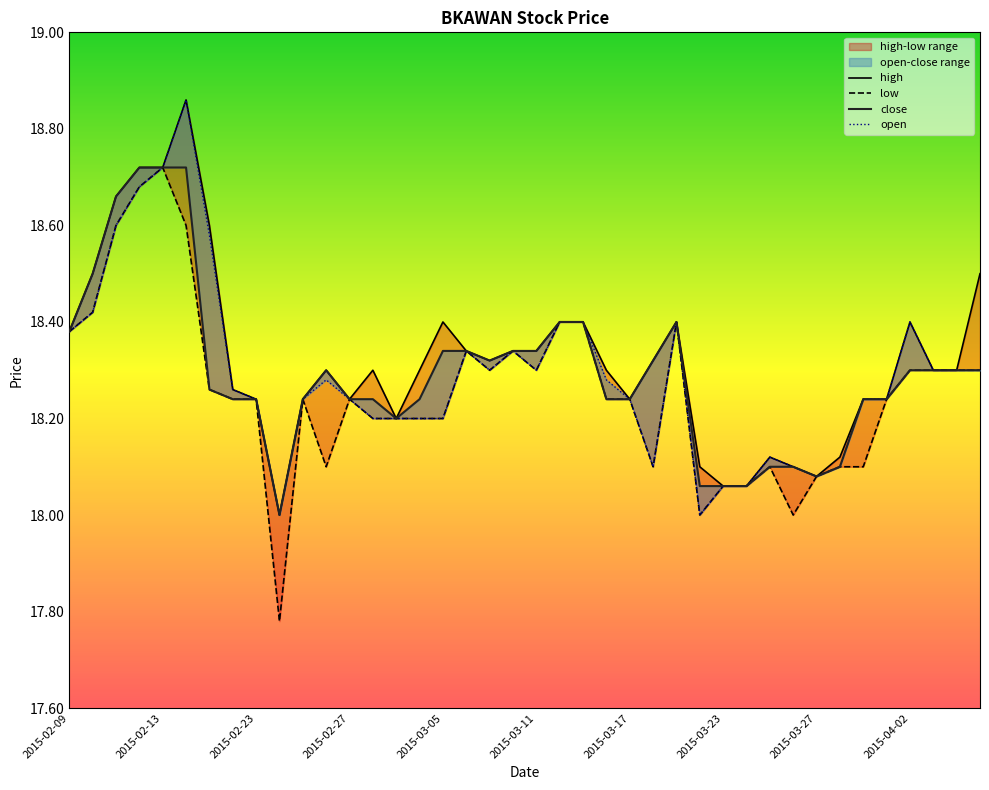

True or false: open has more than 2 interior local peaks.

True